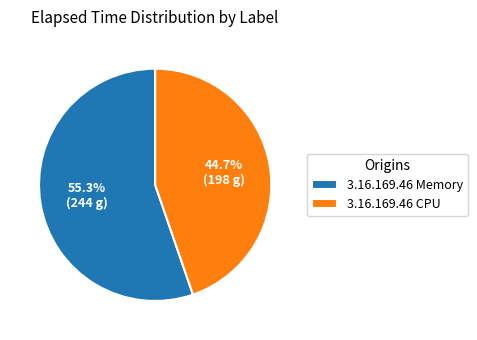

Between 3.16.169.46 CPU and 3.16.169.46 Memory, which is larger?

3.16.169.46 Memory